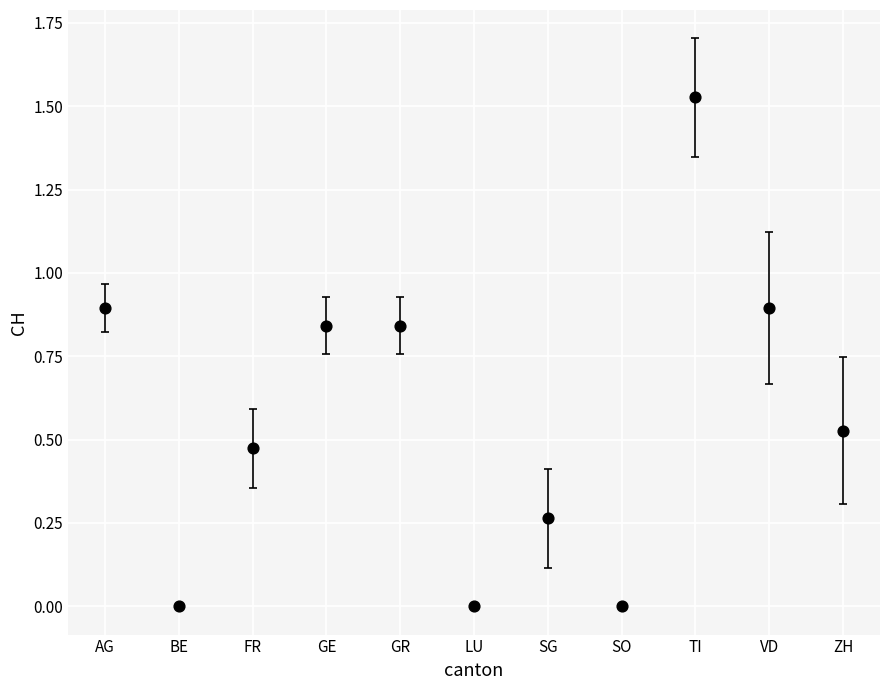

What is the average Y value?

0.6